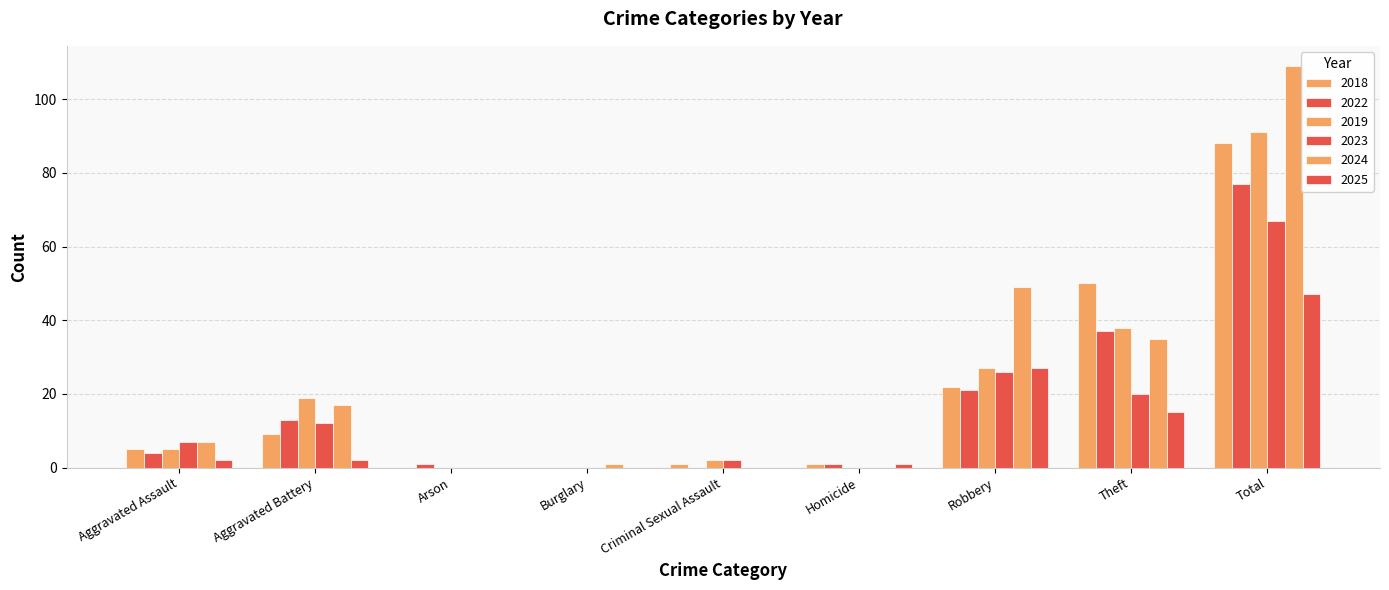

What position from the left is Total?

9